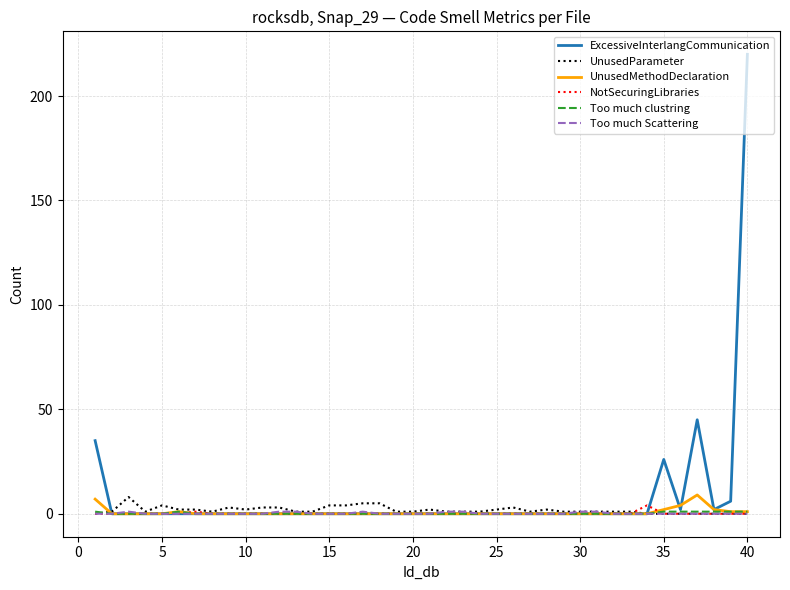

Which series has the largest range (max minus min)?

ExcessiveInterlangCommunication